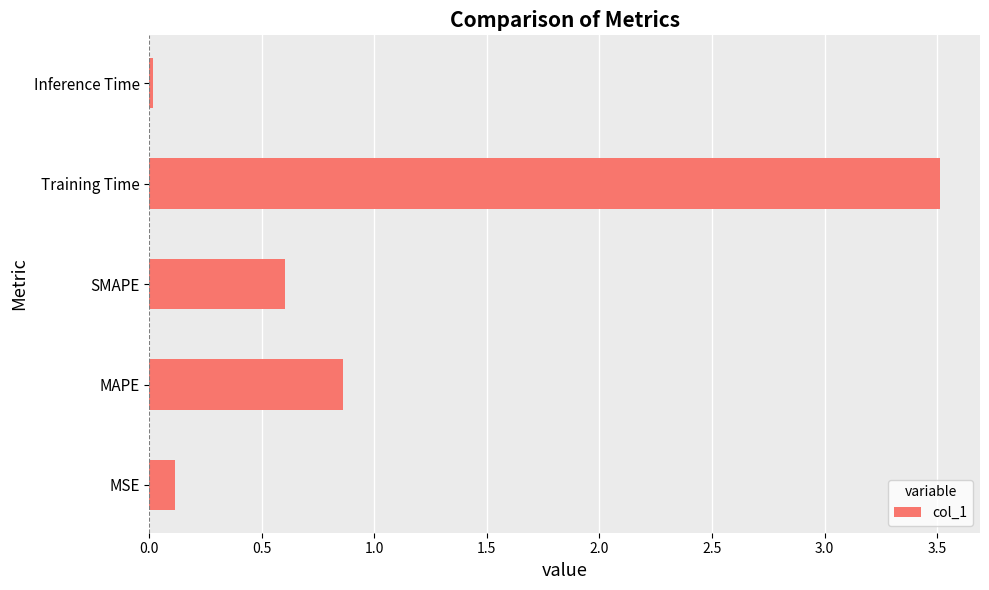

List the labels in order of value, smallest first.

Inference Time, MSE, SMAPE, MAPE, Training Time